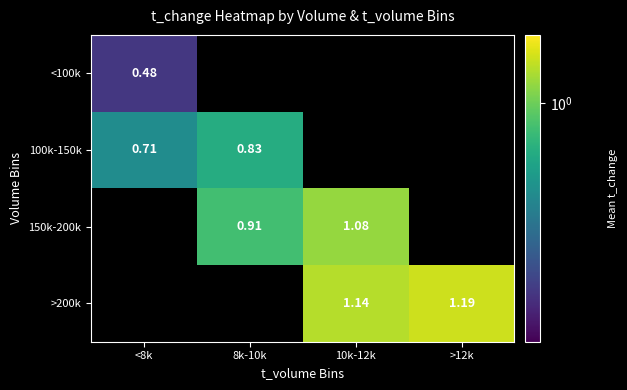

What is the approximate value of 100k-150k at <8k?

0.7